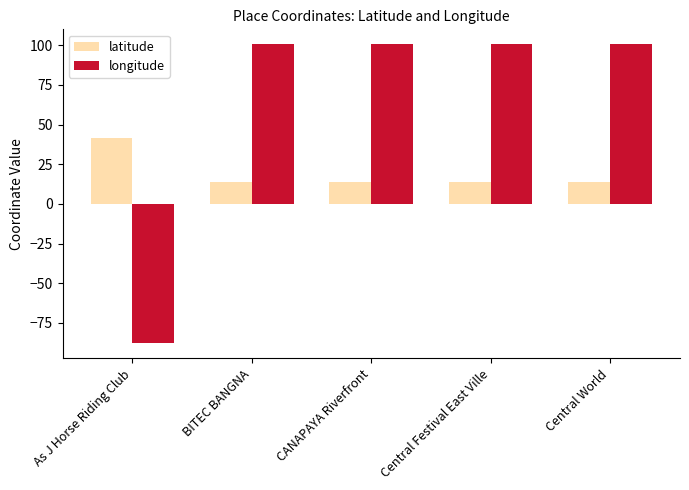

What is the label of the 4th bar from the right?

BITEC BANGNA